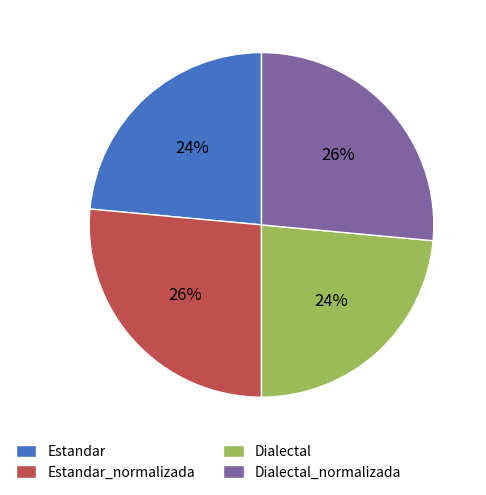

To the nearest percent, what portion does Estandar_normalizada represent?

26%